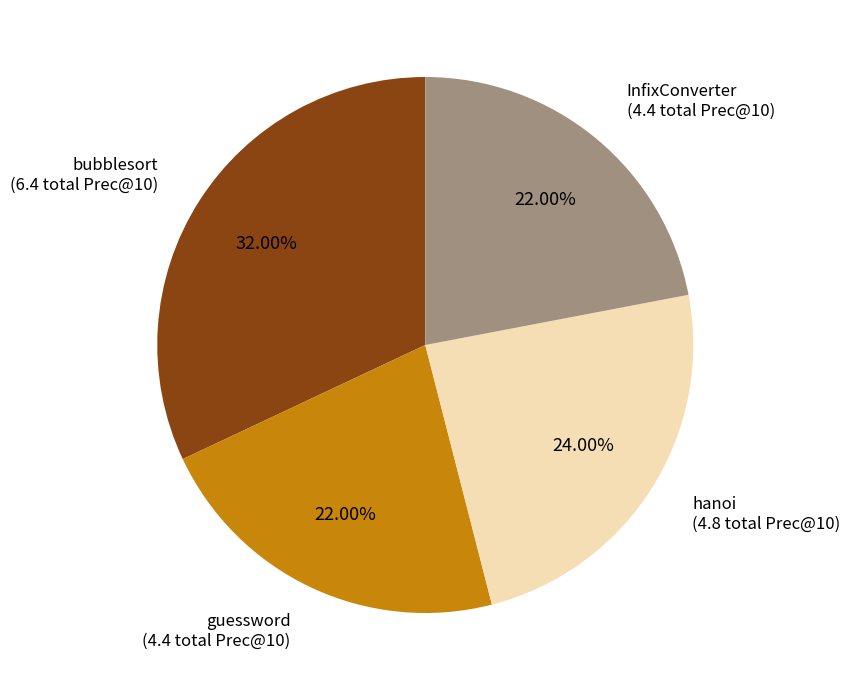

Which category has the biggest portion of the pie?

bubblesort (6.4 total Prec@10)